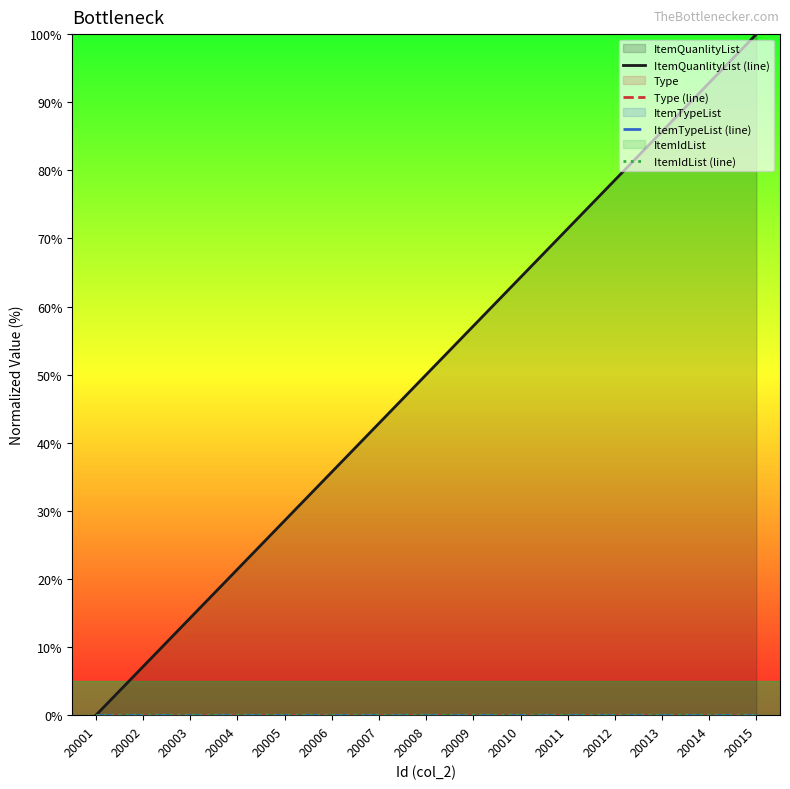

List the labels in order of ItemQuanlityList (line) value, smallest first.

20001, 20002, 20003, 20004, 20005, 20006, 20007, 20008, 20009, 20010, 20011, 20012, 20013, 20014, 20015